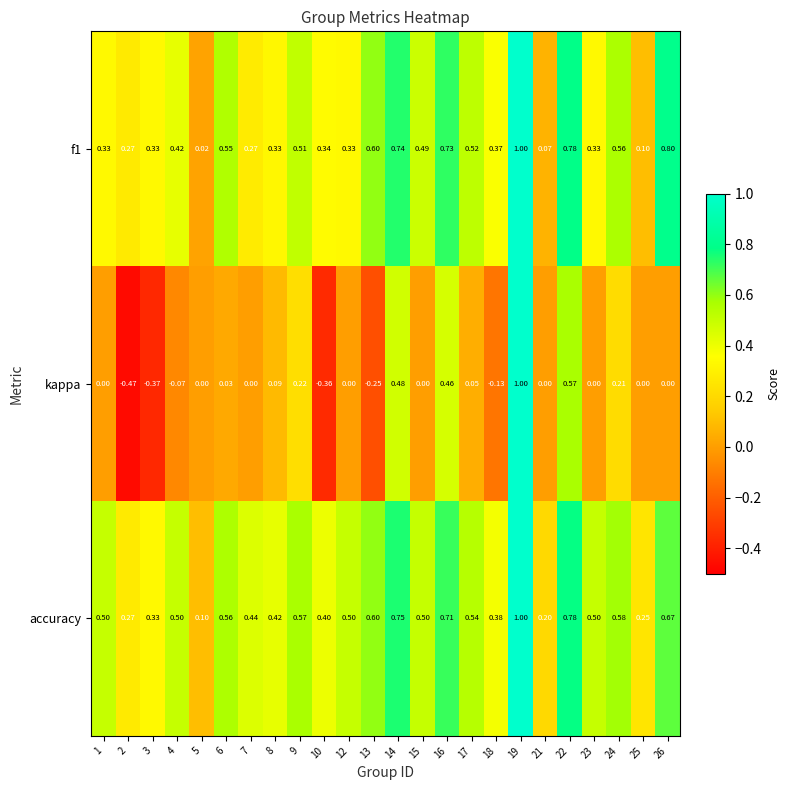

How many values in the kappa series are below 0?

6